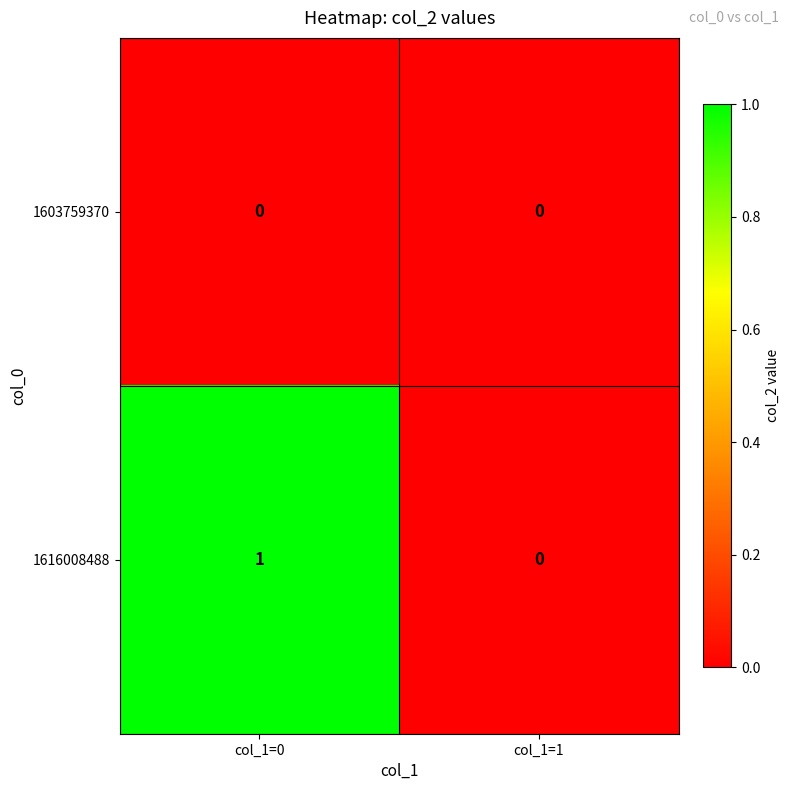

What is the greatest value displayed?

1